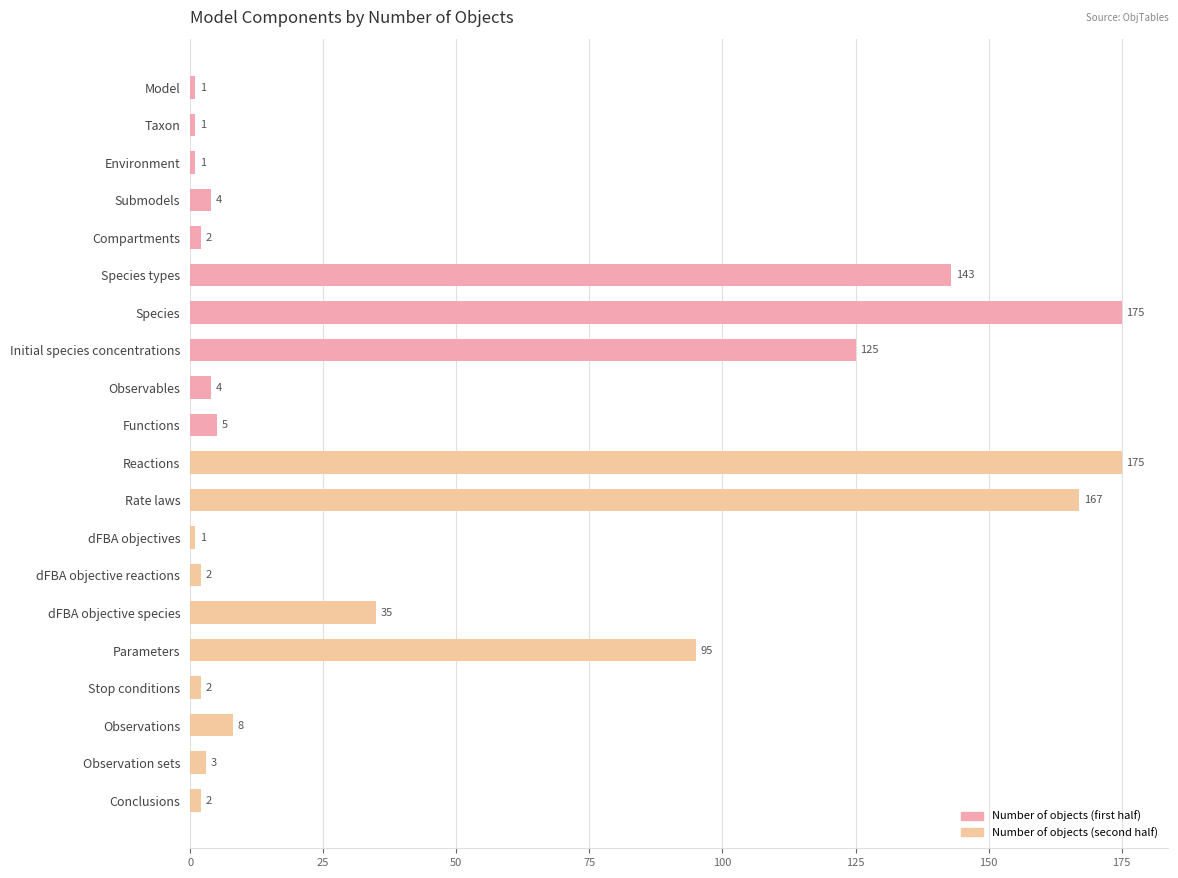

What is the average value?

48